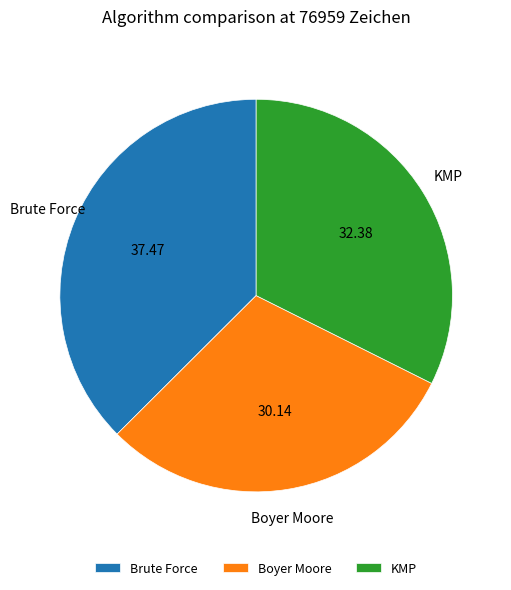

Is it true that Brute Force is 28% of the pie?

False